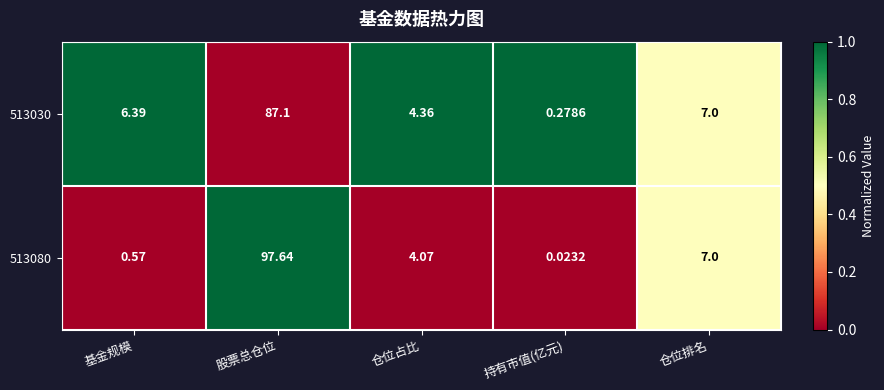

Which label corresponds to the largest value in the chart?

股票总仓位